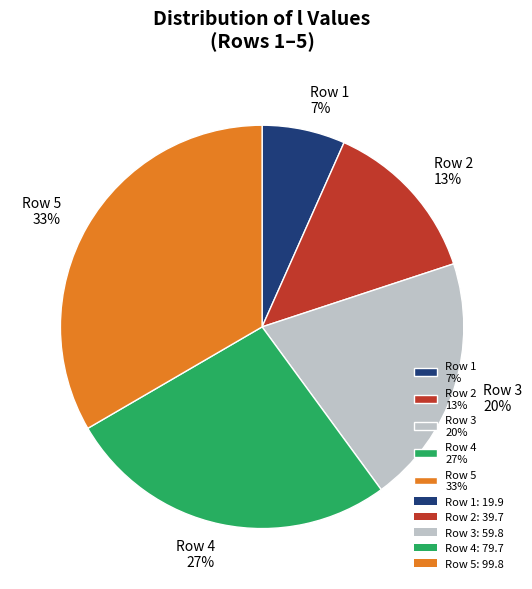

What is the ratio of the value at Row 3 20% to the value at Row 2 13%?

1.5